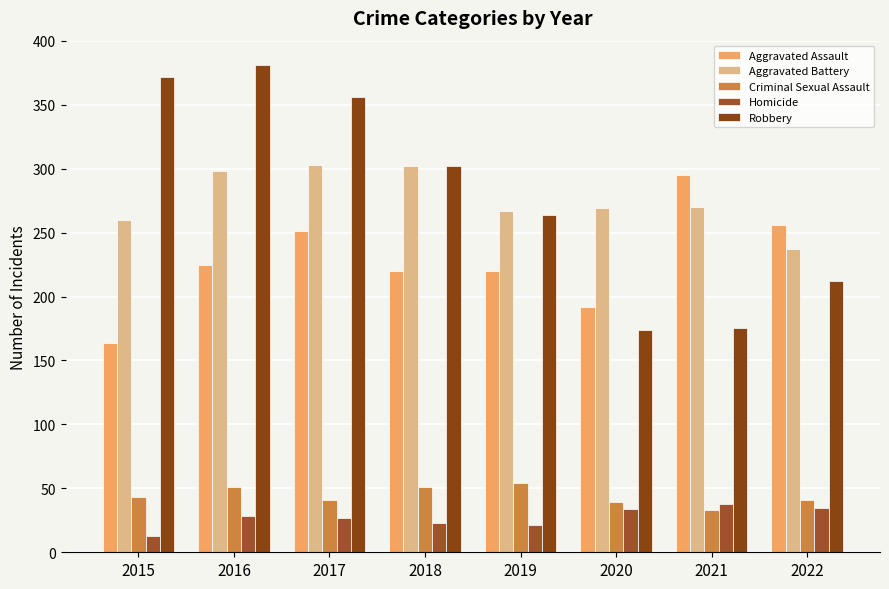

List the series in order of their peak value, highest first.

Robbery, Aggravated Battery, Aggravated Assault, Criminal Sexual Assault, Homicide